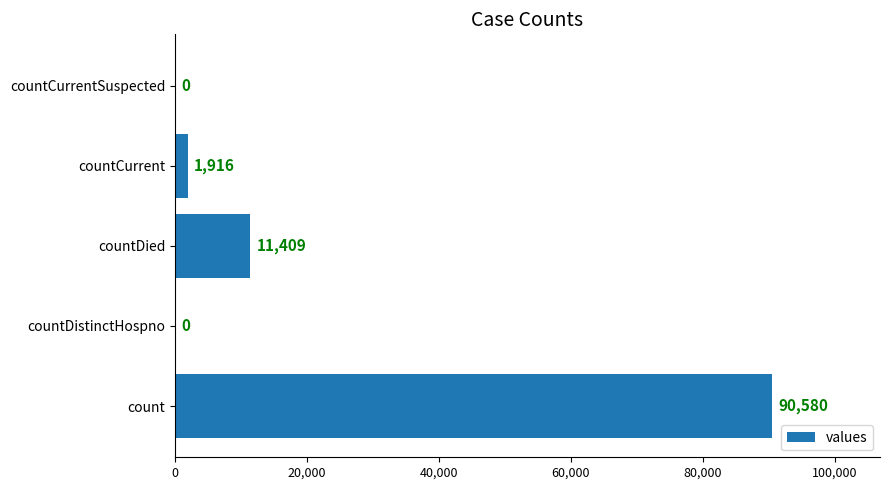

Reading top to bottom, transcribe all the data shown in this chart.

countCurrentSuspected=0	countCurrent=1916	countDied=11409	countDistinctHospno=0	count=90580